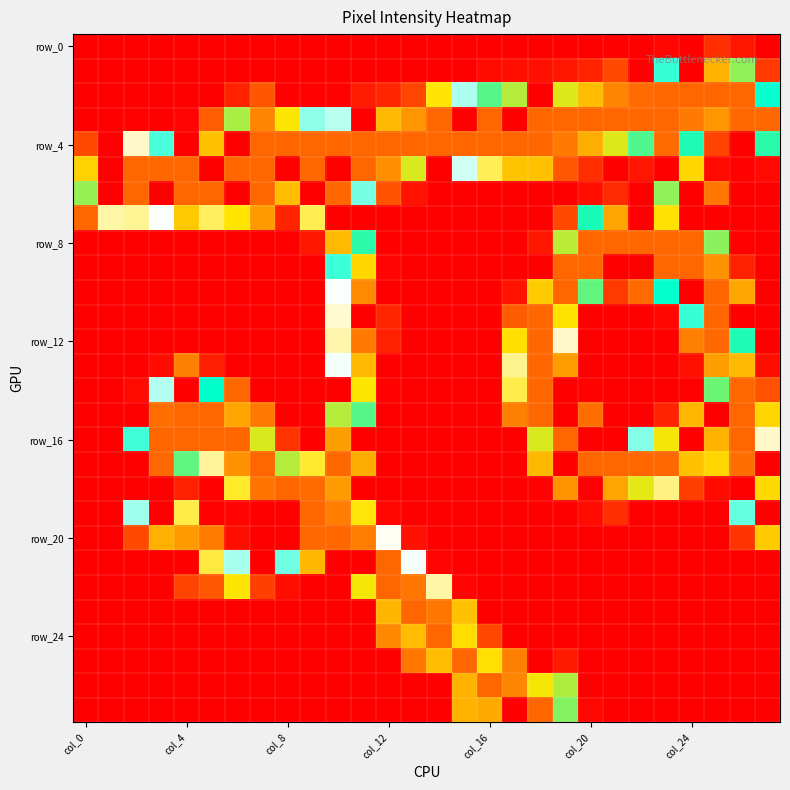

At which category does the chart reach its peak across all series?

23